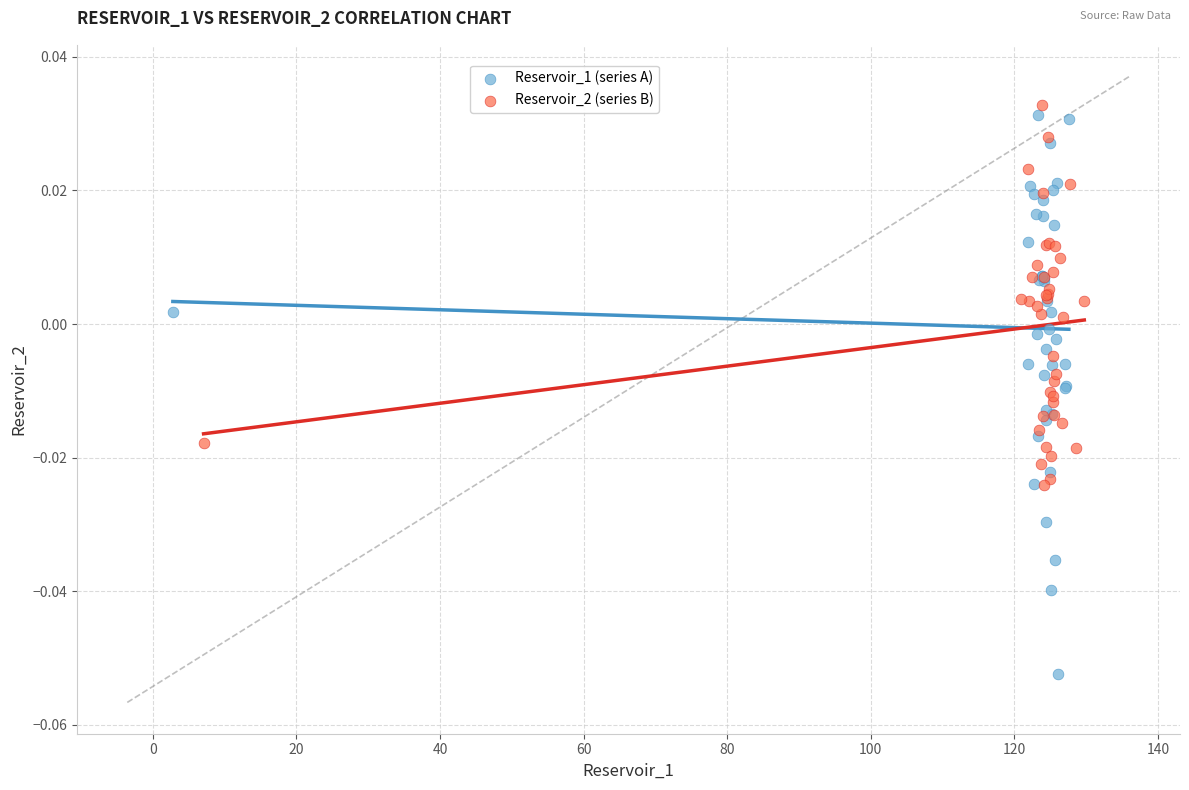

Which series reaches the minimum Y coordinate?

Reservoir_1 (series A)